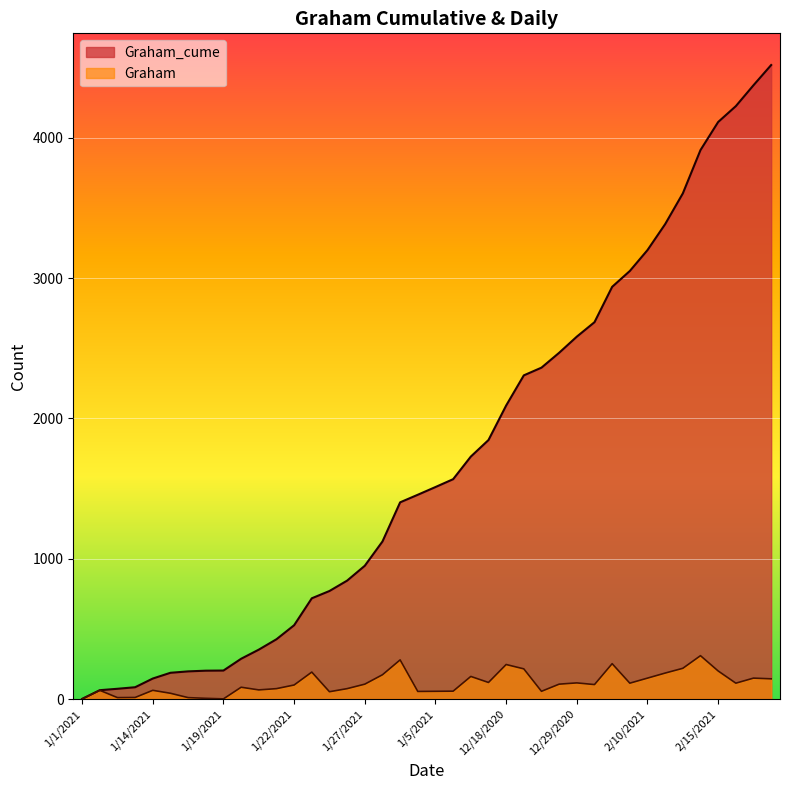

How many distinct data groups are displayed?

2